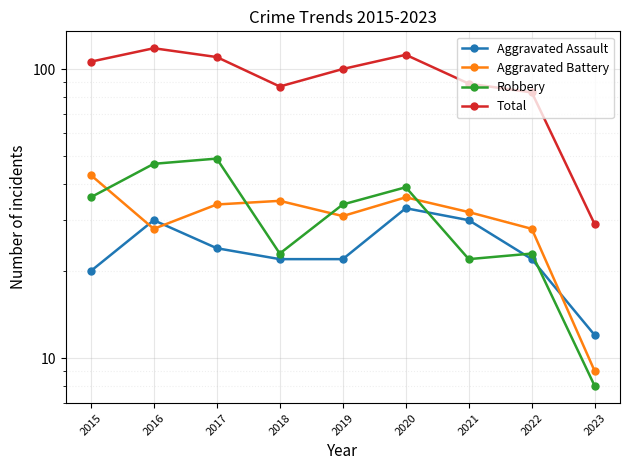

Which series has the largest total across all categories?

Total